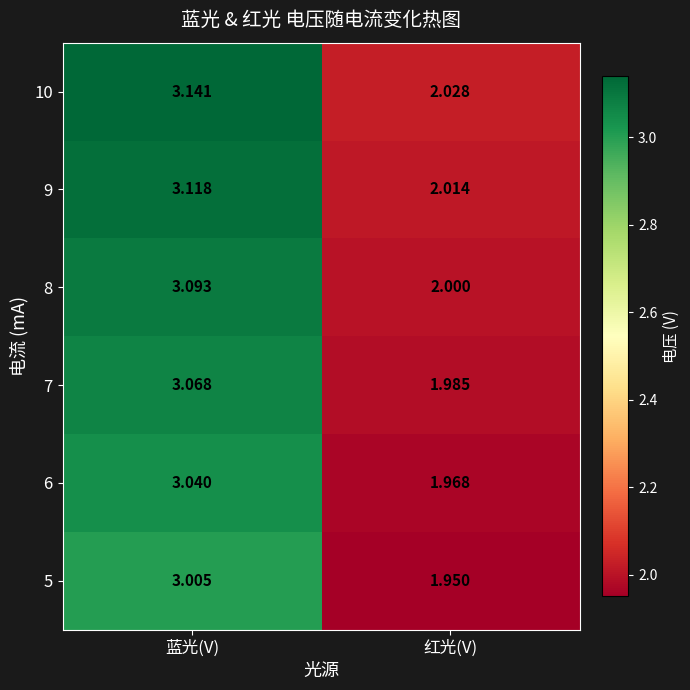

What is the difference between the highest and lowest values at 红光(V)?

0.1